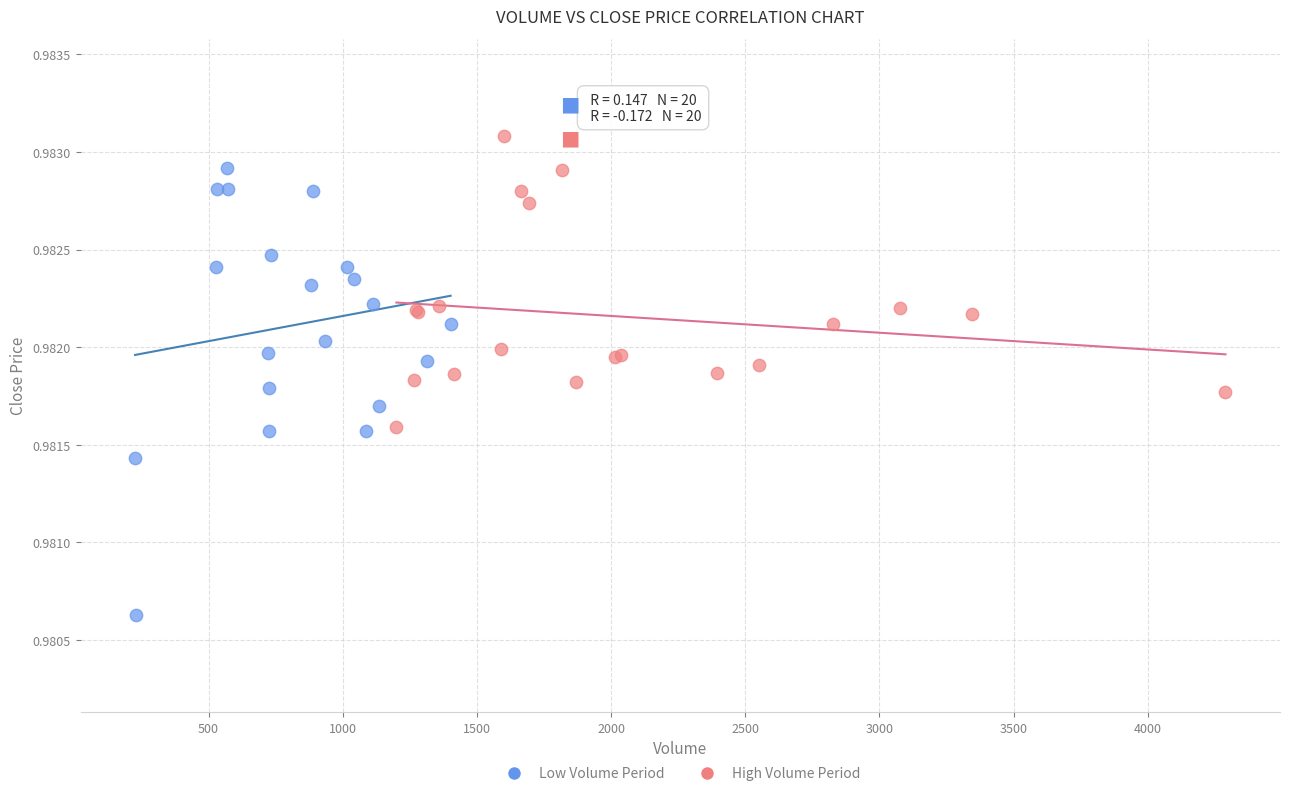

What are all the series names shown in the legend?

Low Volume Period, High Volume Period